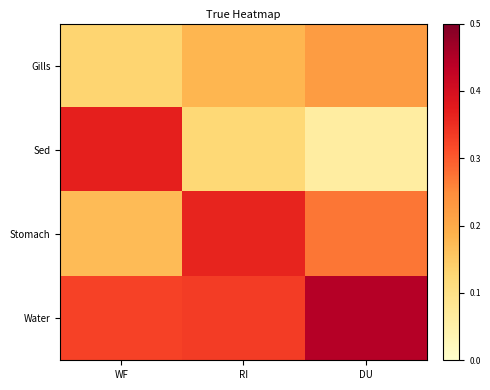

Between RI and DU, which series saw the biggest shift?

Water